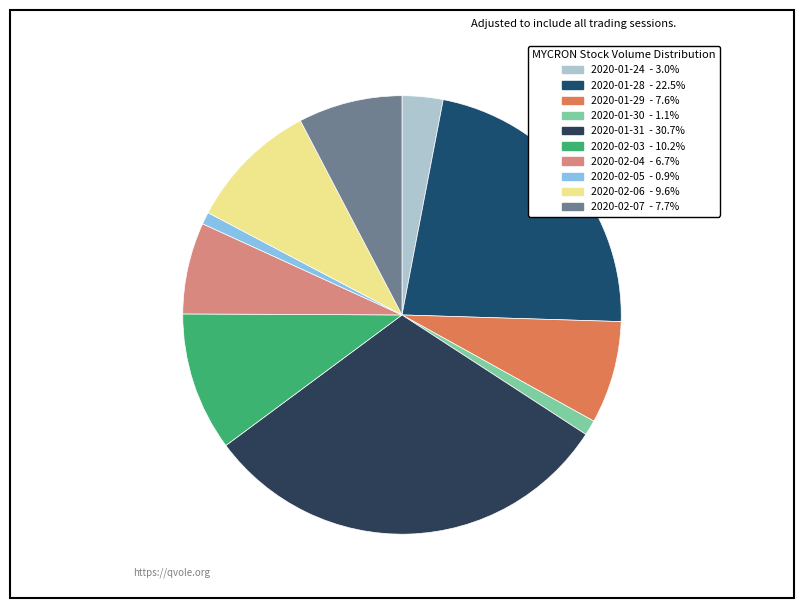

Which has a higher value, 2020-01-24 or 2020-01-28?

2020-01-28